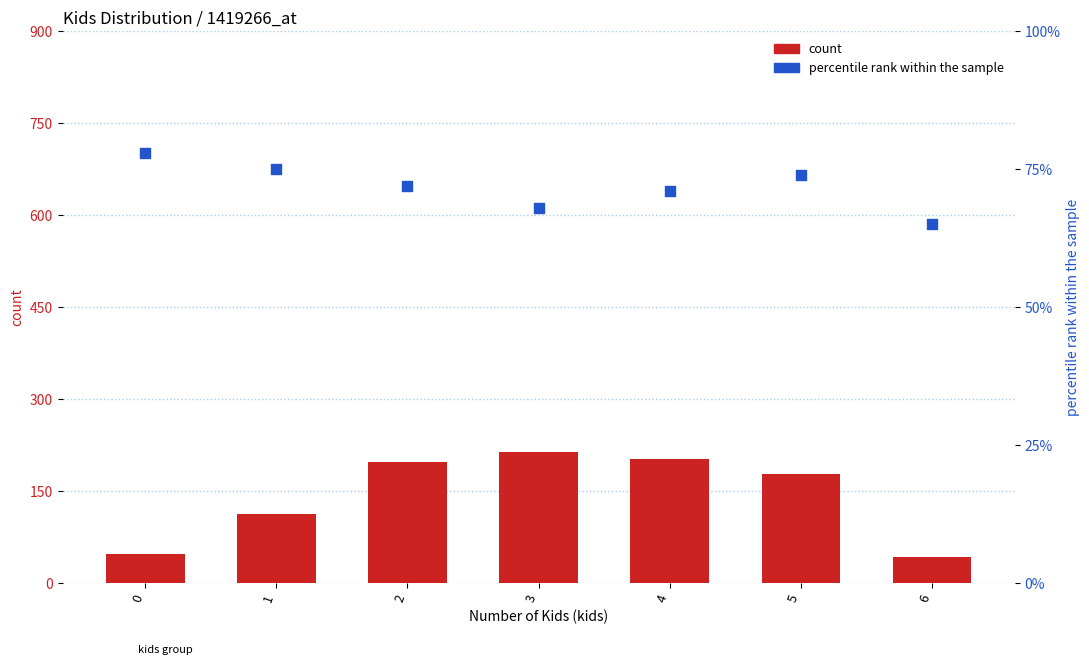

Which series has the largest total across all categories?

count